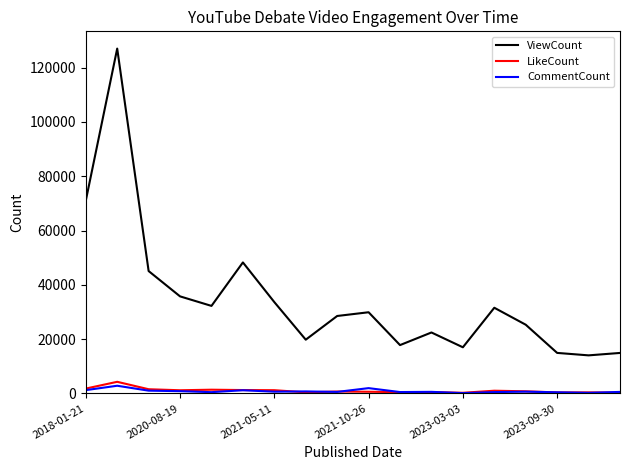

What is the maximum value for CommentCount?

2834